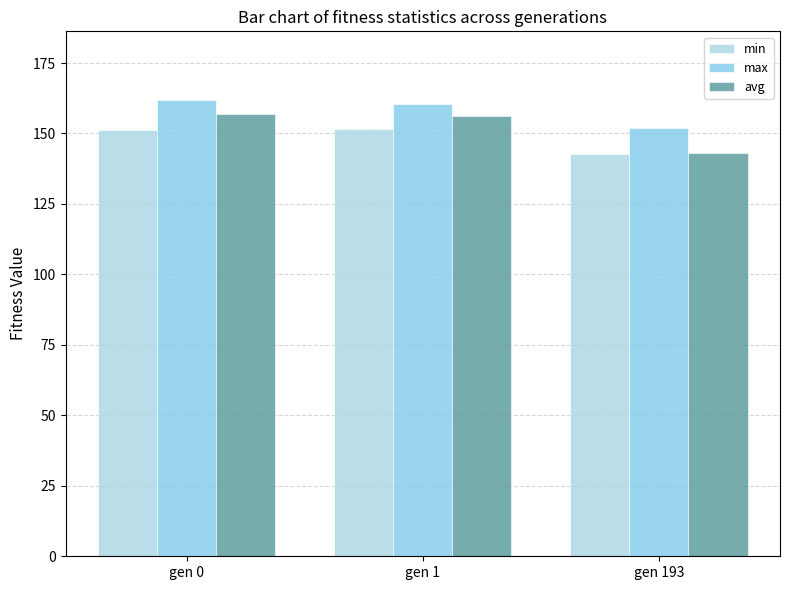

What are all the series names shown in the legend?

min, max, avg